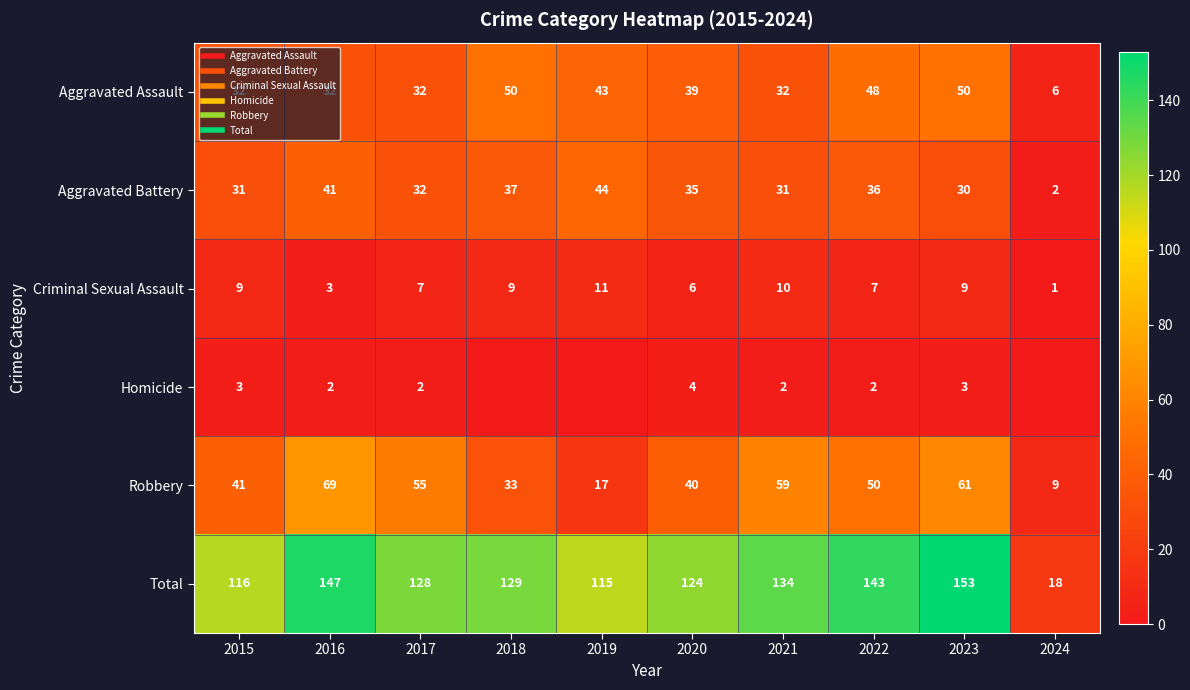

What is the lowest value of the Criminal Sexual Assault series?

1